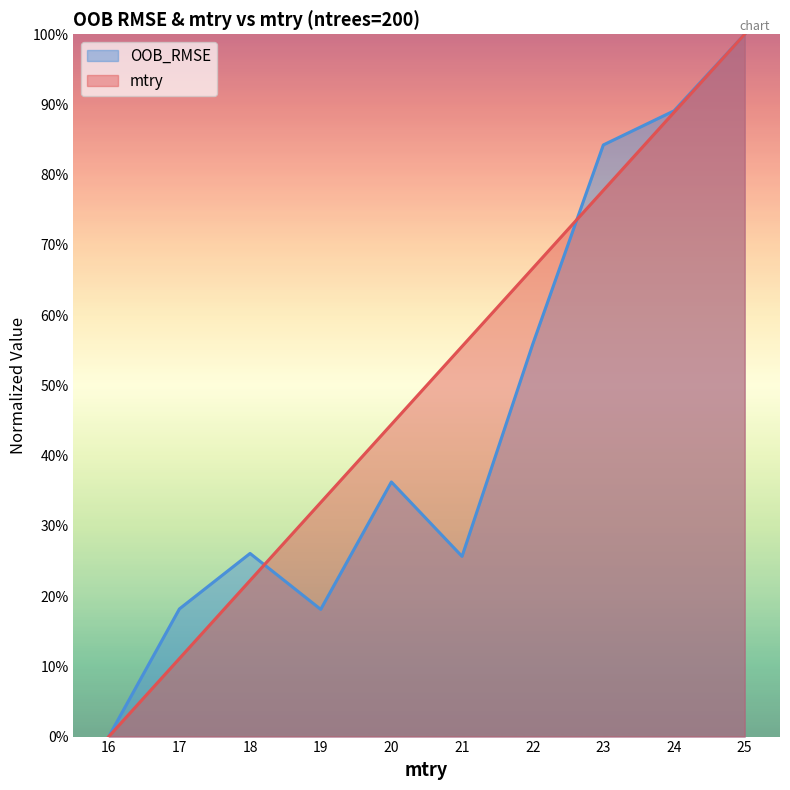

Reading right to left, what are all the values shown in this chart?

mtry: 25=1.0	24=0.9	23=0.8	22=0.7	21=0.6	20=0.4	19=0.3	18=0.2	17=0.1	16=0.0
OOB_RMSE: 25=1.0	24=0.9	23=0.8	22=0.6	21=0.3	20=0.4	19=0.2	18=0.3	17=0.2	16=0.0